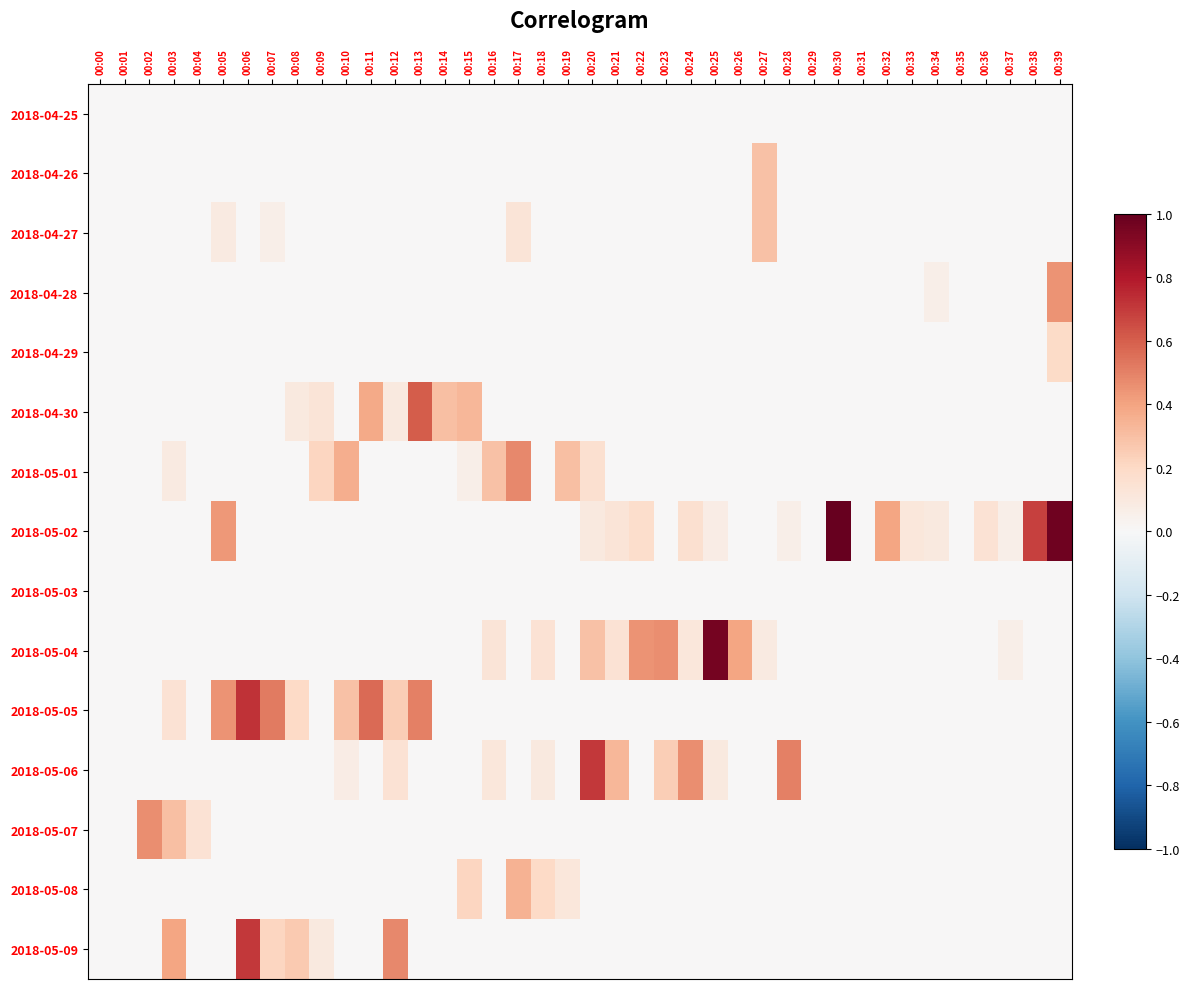

At which category does the chart reach its peak across all series?

00:30